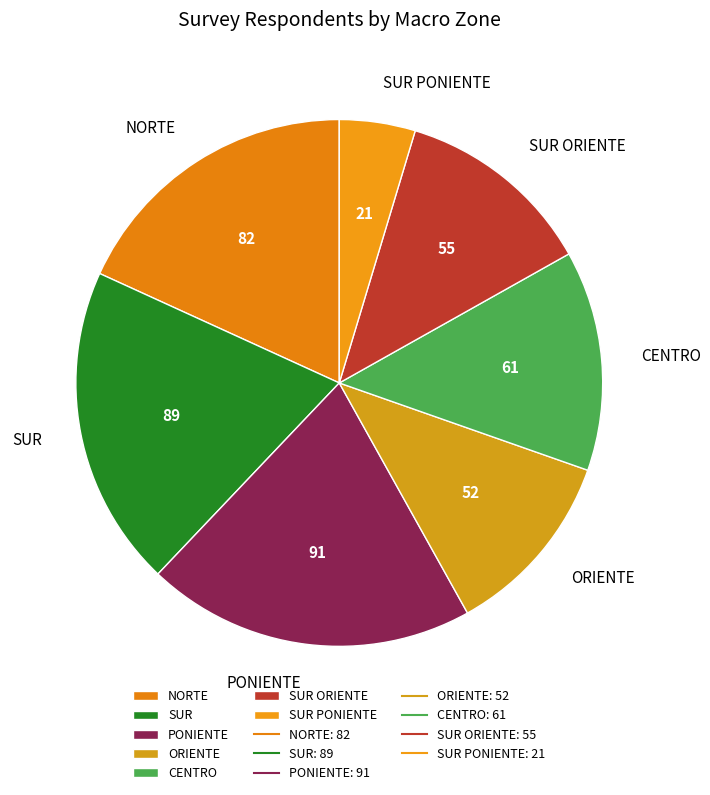

Does CENTRO account for over 50% of the chart?

No